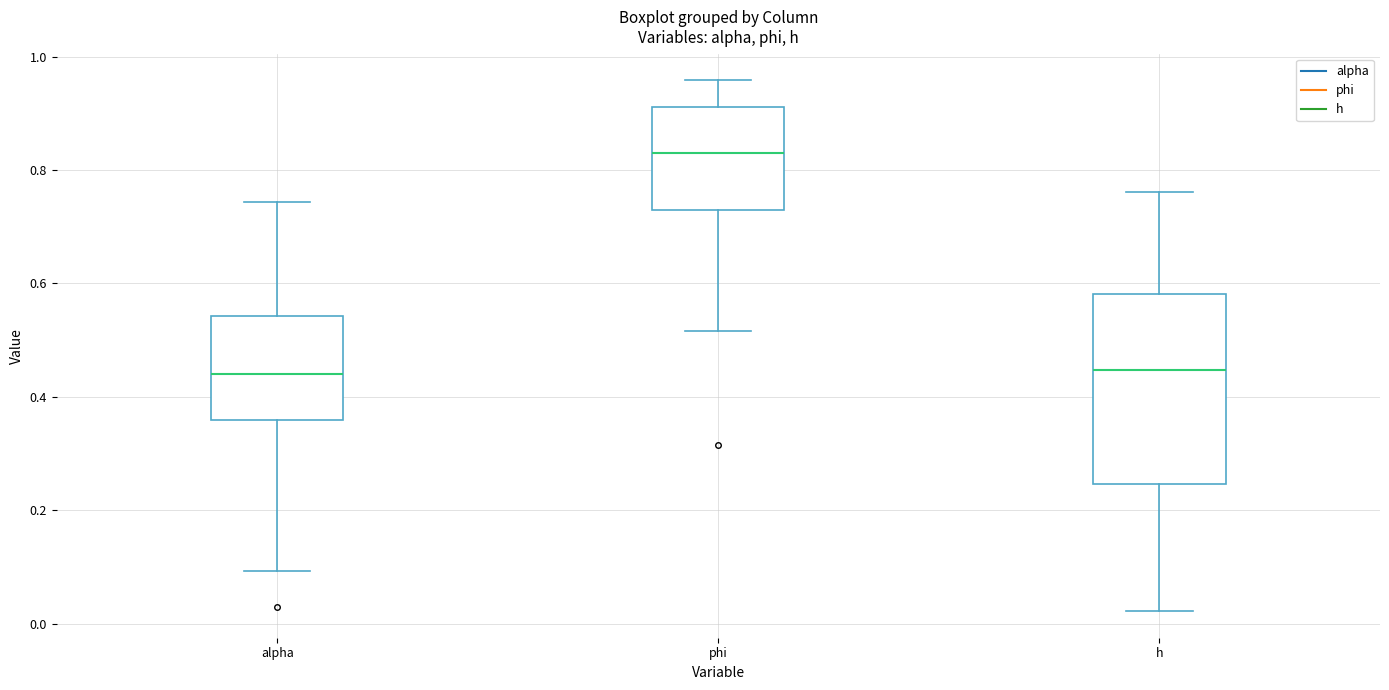

Where does the median line of the box for phi sit on the y-axis? The values are not printed on the chart, so give them approximately, as read against the axis.

0.84